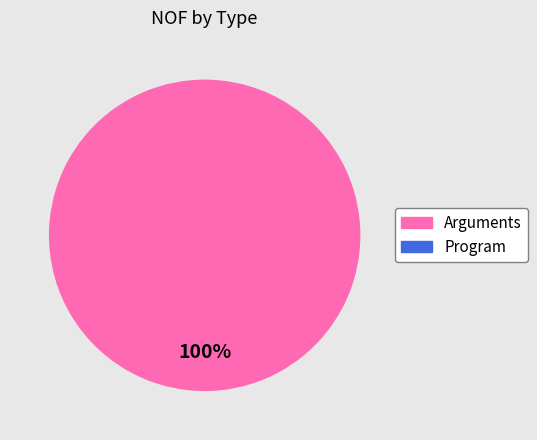

Is there a majority slice in this chart?

Yes